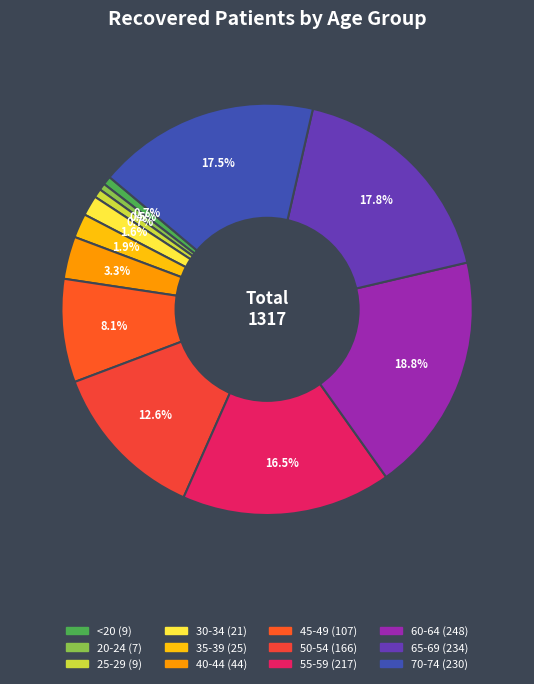

Count the number of slices in the pie.

12